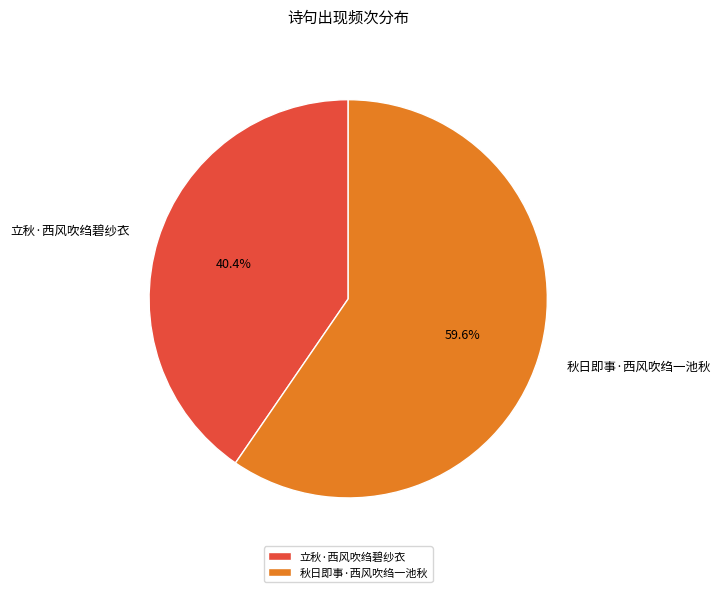

What percentage is the 秋日即事·西风吹绉一池秋 slice, to the nearest percent?

60%